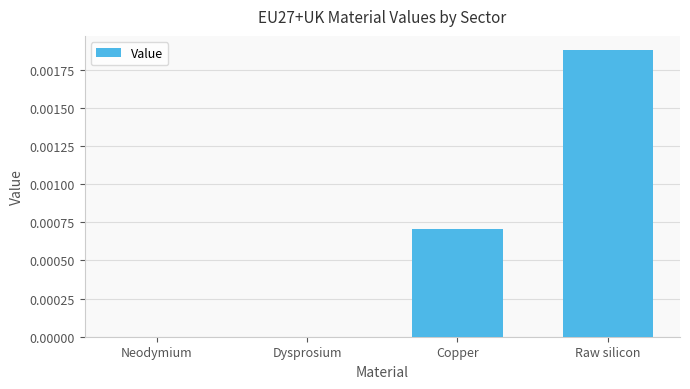

True or false: the data shows 0.0 at Copper.

True